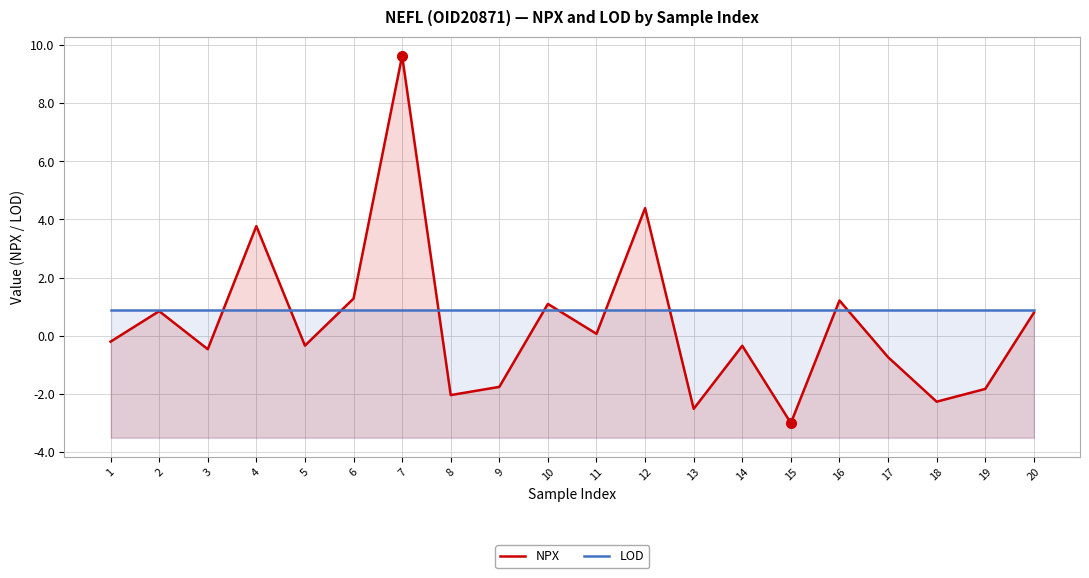

True or false: NPX and LOD intersect in this chart.

True